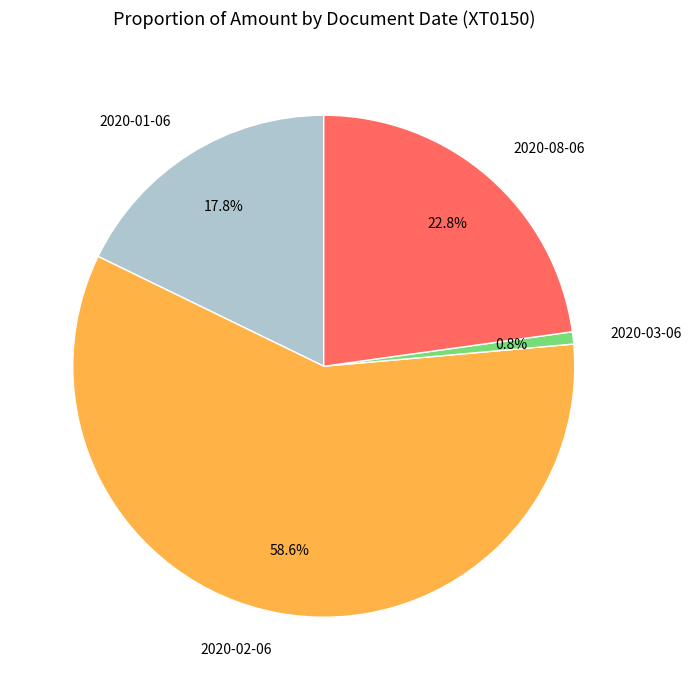

What percentage is the 2020-08-06 slice, to the nearest percent?

23%